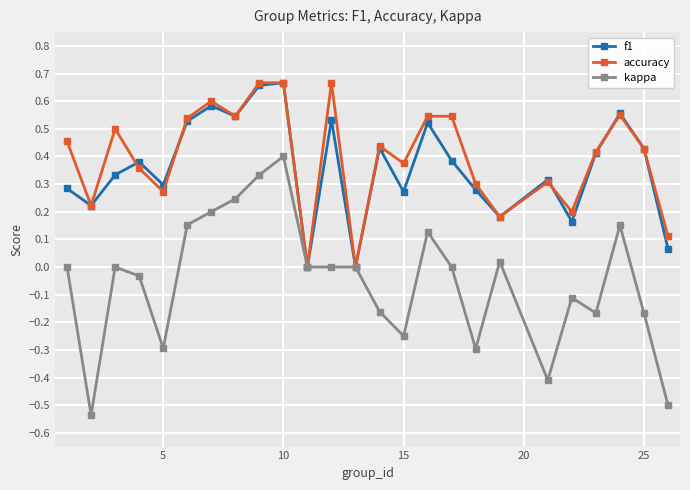

Which series has the widest spread of values?

kappa